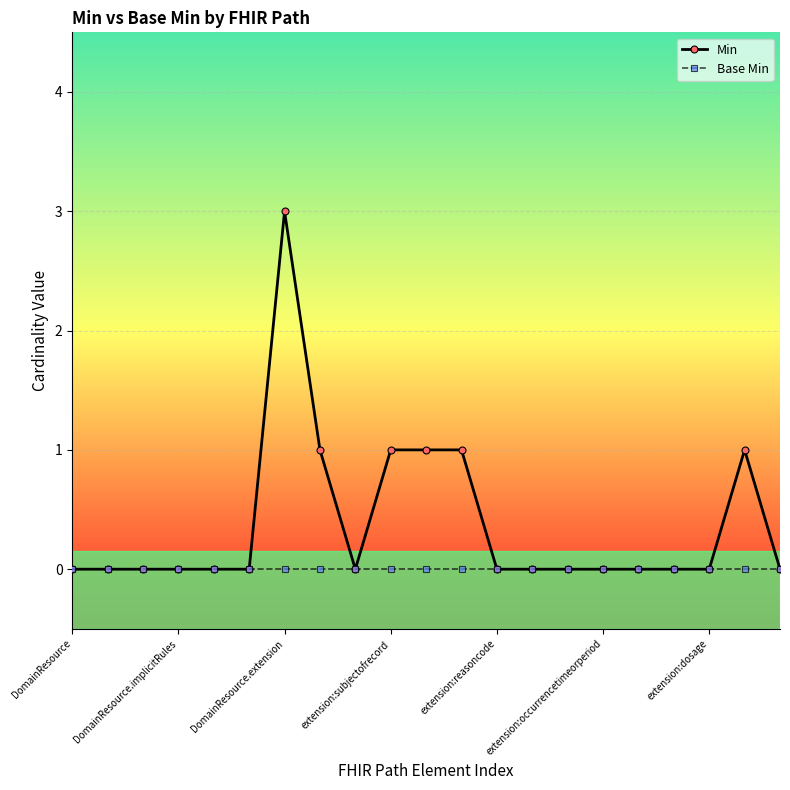

How many lines are shown in the chart?

2